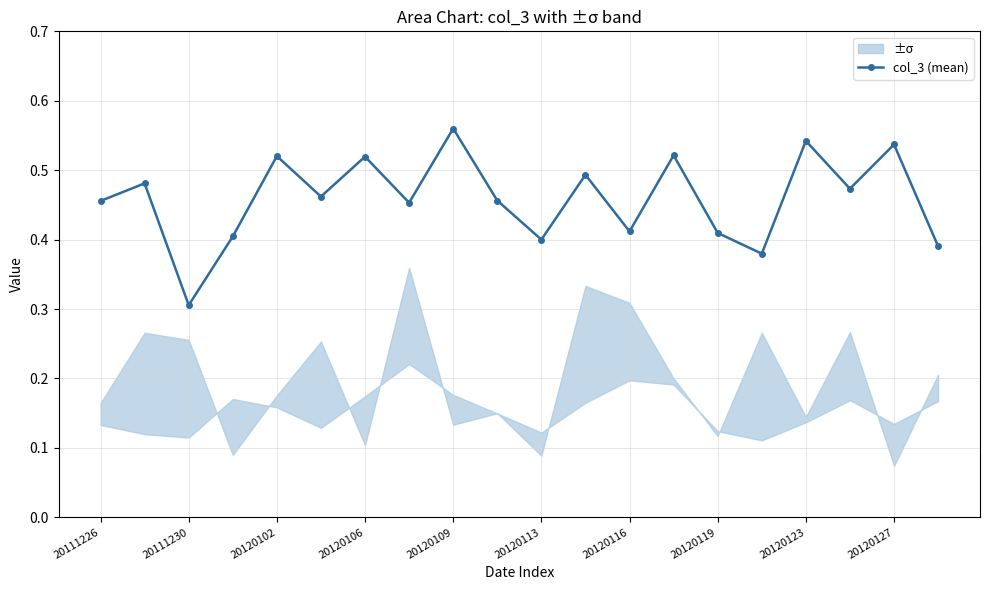

At which label is col_3 (mean) closest to 0?

20111230